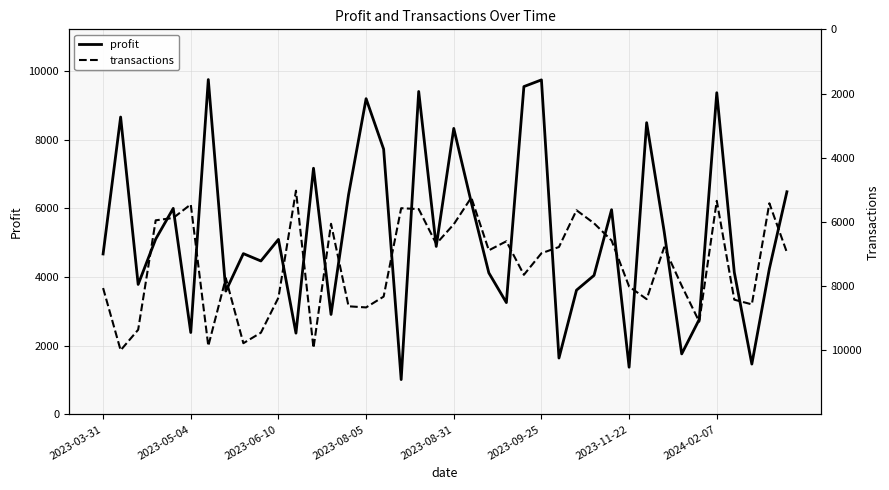

What is the minimum value for profit?

1015.5